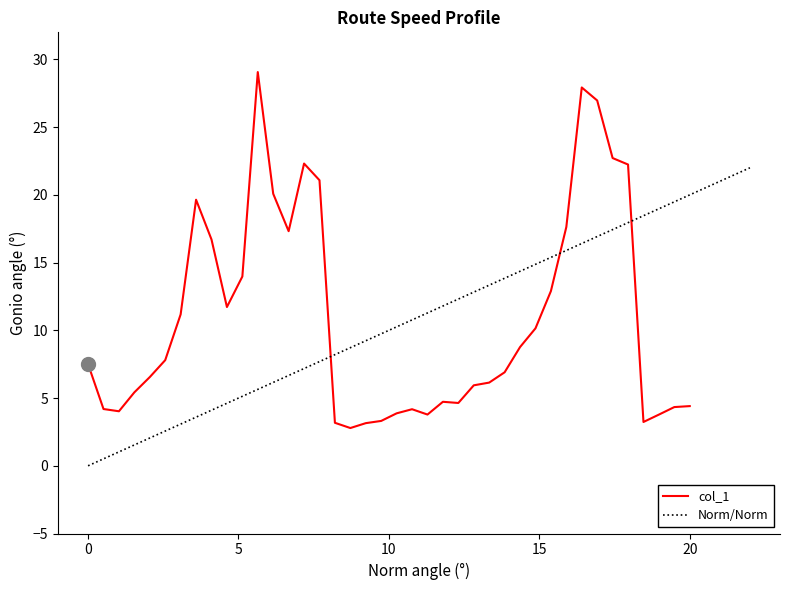

What is the maximum value for col_1?

29.1